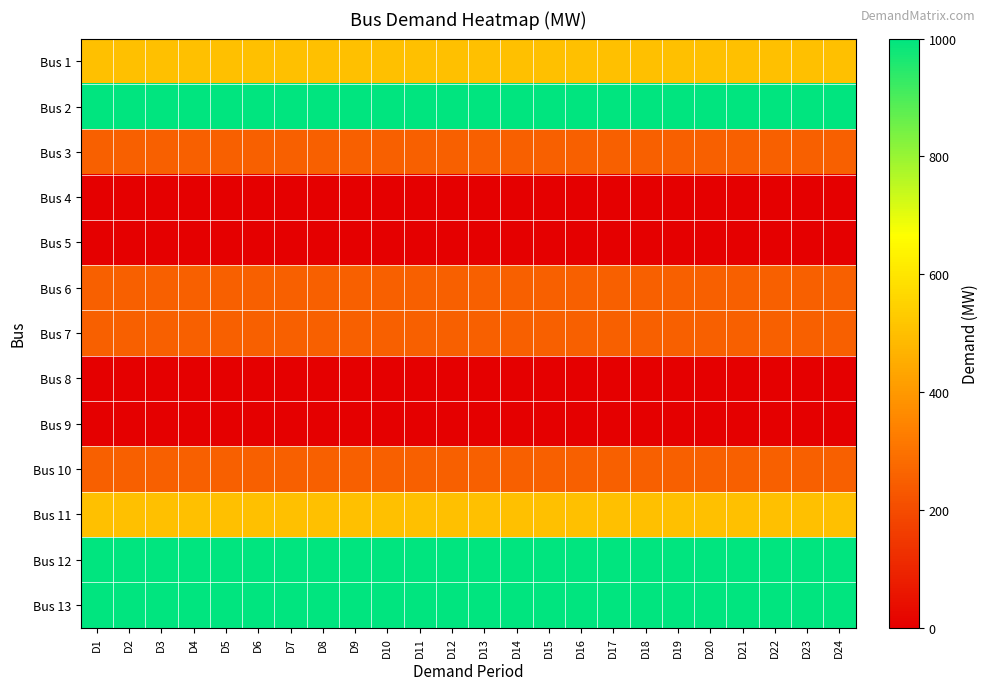

Reading right to left, extract all data points from this chart.

Bus 1: D24=500	D23=500	D22=500	D21=500	D20=500	D19=500	D18=500	D17=500	D16=500	D15=500	D14=500	D13=500	D12=500	D11=500	D10=500	D9=500	D8=500	D7=500	D6=500	D5=500	D4=500	D3=500	D2=500	D1=500
Bus 2: D24=1000	D23=1000	D22=1000	D21=1000	D20=1000	D19=1000	D18=1000	D17=1000	D16=1000	D15=1000	D14=1000	D13=1000	D12=1000	D11=1000	D10=1000	D9=1000	D8=1000	D7=1000	D6=1000	D5=1000	D4=1000	D3=1000	D2=1000	D1=1000
Bus 3: D24=250	D23=250	D22=250	D21=250	D20=250	D19=250	D18=250	D17=250	D16=250	D15=250	D14=250	D13=250	D12=250	D11=250	D10=250	D9=250	D8=250	D7=250	D6=250	D5=250	D4=250	D3=250	D2=250	D1=250
Bus 4: D24=0	D23=0	D22=0	D21=0	D20=0	D19=0	D18=0	D17=0	D16=0	D15=0	D14=0	D13=0	D12=0	D11=0	D10=0	D9=0	D8=0	D7=0	D6=0	D5=0	D4=0	D3=0	D2=0	D1=0
Bus 5: D24=0	D23=0	D22=0	D21=0	D20=0	D19=0	D18=0	D17=0	D16=0	D15=0	D14=0	D13=0	D12=0	D11=0	D10=0	D9=0	D8=0	D7=0	D6=0	D5=0	D4=0	D3=0	D2=0	D1=0
Bus 6: D24=250	D23=250	D22=250	D21=250	D20=250	D19=250	D18=250	D17=250	D16=250	D15=250	D14=250	D13=250	D12=250	D11=250	D10=250	D9=250	D8=250	D7=250	D6=250	D5=250	D4=250	D3=250	D2=250	D1=250
Bus 7: D24=250	D23=250	D22=250	D21=250	D20=250	D19=250	D18=250	D17=250	D16=250	D15=250	D14=250	D13=250	D12=250	D11=250	D10=250	D9=250	D8=250	D7=250	D6=250	D5=250	D4=250	D3=250	D2=250	D1=250
Bus 8: D24=0	D23=0	D22=0	D21=0	D20=0	D19=0	D18=0	D17=0	D16=0	D15=0	D14=0	D13=0	D12=0	D11=0	D10=0	D9=0	D8=0	D7=0	D6=0	D5=0	D4=0	D3=0	D2=0	D1=0
Bus 9: D24=0	D23=0	D22=0	D21=0	D20=0	D19=0	D18=0	D17=0	D16=0	D15=0	D14=0	D13=0	D12=0	D11=0	D10=0	D9=0	D8=0	D7=0	D6=0	D5=0	D4=0	D3=0	D2=0	D1=0
Bus 10: D24=250	D23=250	D22=250	D21=250	D20=250	D19=250	D18=250	D17=250	D16=250	D15=250	D14=250	D13=250	D12=250	D11=250	D10=250	D9=250	D8=250	D7=250	D6=250	D5=250	D4=250	D3=250	D2=250	D1=250
Bus 11: D24=500	D23=500	D22=500	D21=500	D20=500	D19=500	D18=500	D17=500	D16=500	D15=500	D14=500	D13=500	D12=500	D11=500	D10=500	D9=500	D8=500	D7=500	D6=500	D5=500	D4=500	D3=500	D2=500	D1=500
Bus 12: D24=1000	D23=1000	D22=1000	D21=1000	D20=1000	D19=1000	D18=1000	D17=1000	D16=1000	D15=1000	D14=1000	D13=1000	D12=1000	D11=1000	D10=1000	D9=1000	D8=1000	D7=1000	D6=1000	D5=1000	D4=1000	D3=1000	D2=1000	D1=1000
Bus 13: D24=1000	D23=1000	D22=1000	D21=1000	D20=1000	D19=1000	D18=1000	D17=1000	D16=1000	D15=1000	D14=1000	D13=1000	D12=1000	D11=1000	D10=1000	D9=1000	D8=1000	D7=1000	D6=1000	D5=1000	D4=1000	D3=1000	D2=1000	D1=1000